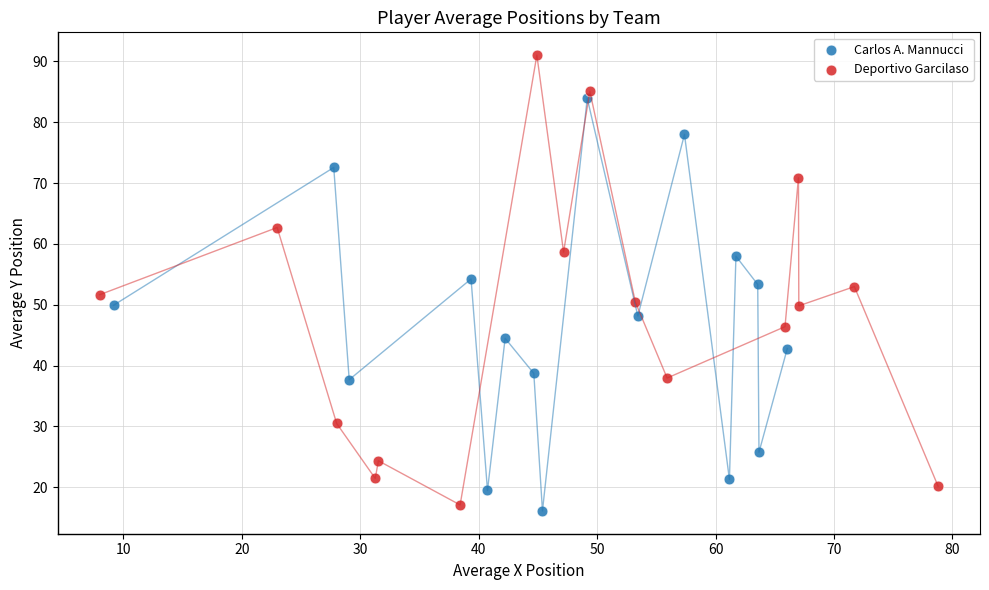

What are all the series names shown in the legend?

Carlos A. Mannucci, Deportivo Garcilaso